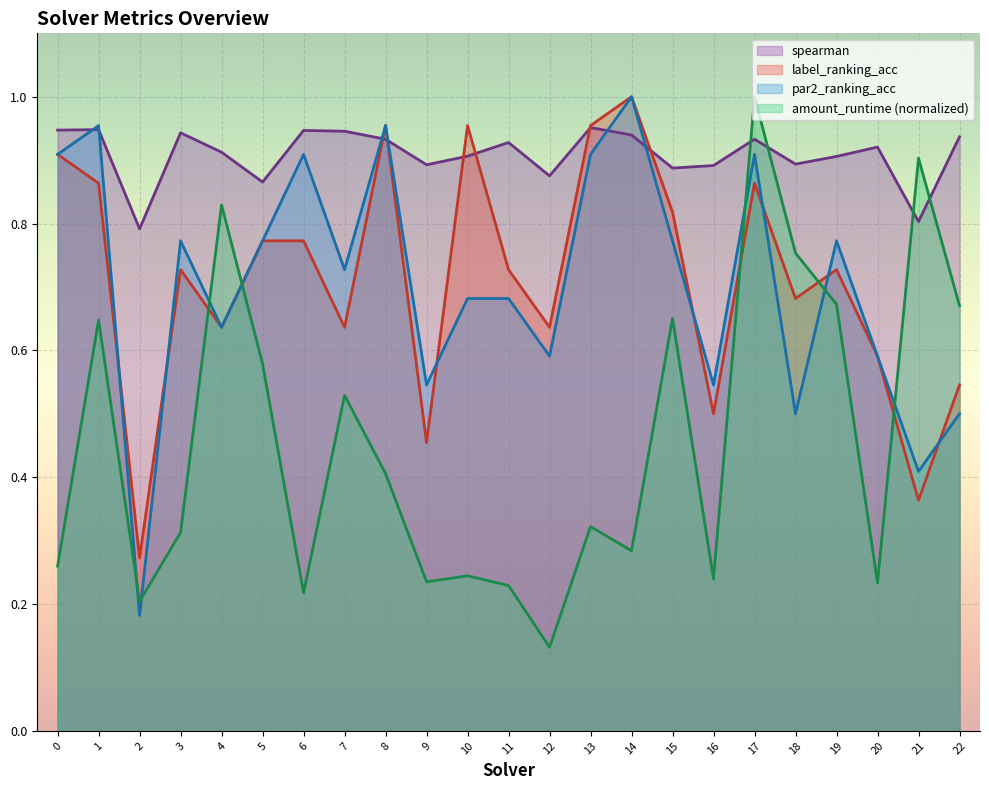

Rank the series at 9 from lowest to highest value.

amount_runtime (normalized), label_ranking_acc, par2_ranking_acc, spearman